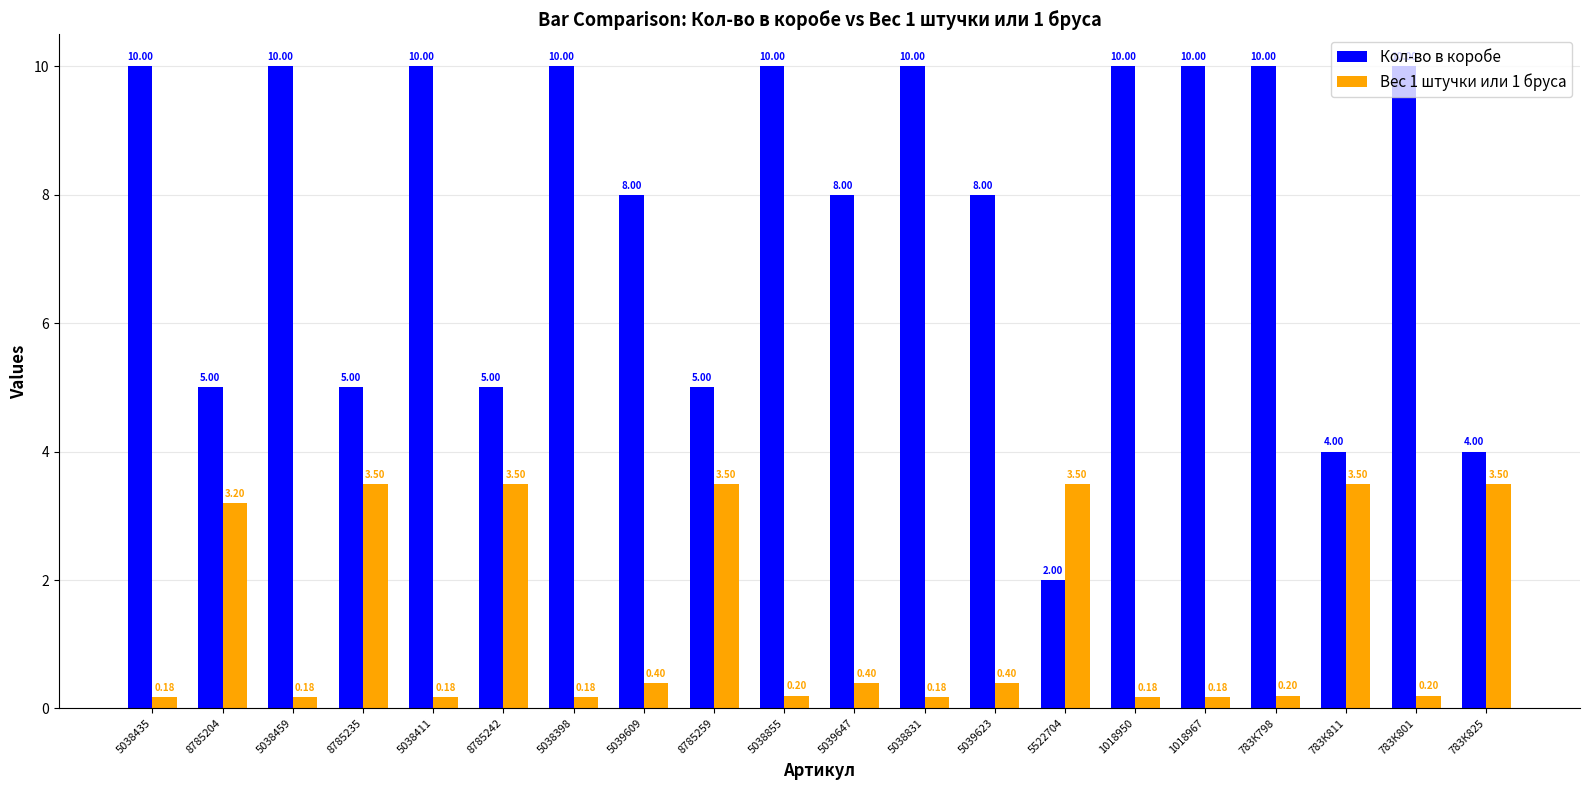

Is the value of Вес 1 штучки или 1 бруса at 8785204 greater than the value of Кол-во в коробе at 783К825?

No